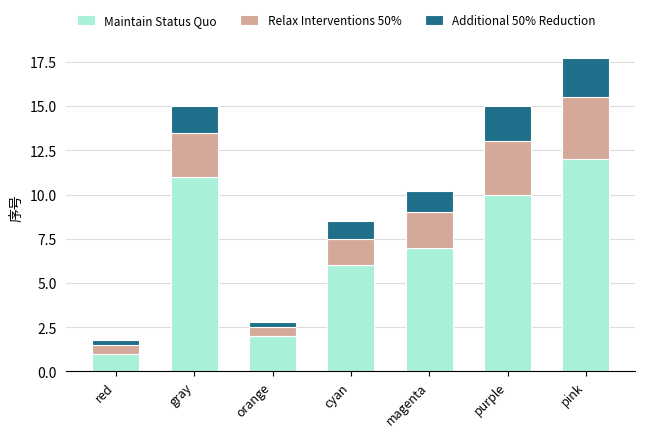

What is the lowest value of the Maintain Status Quo series?

1.0